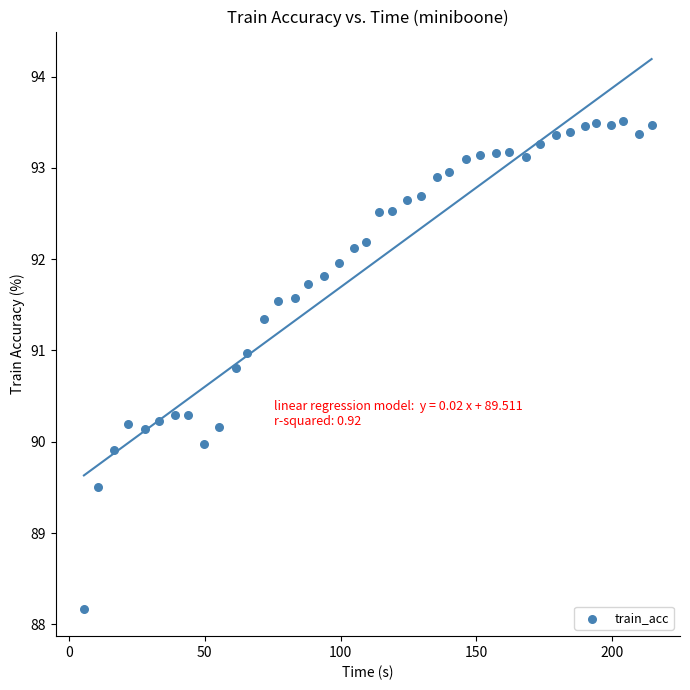

What is the range of X values (max minus min)?

208.9